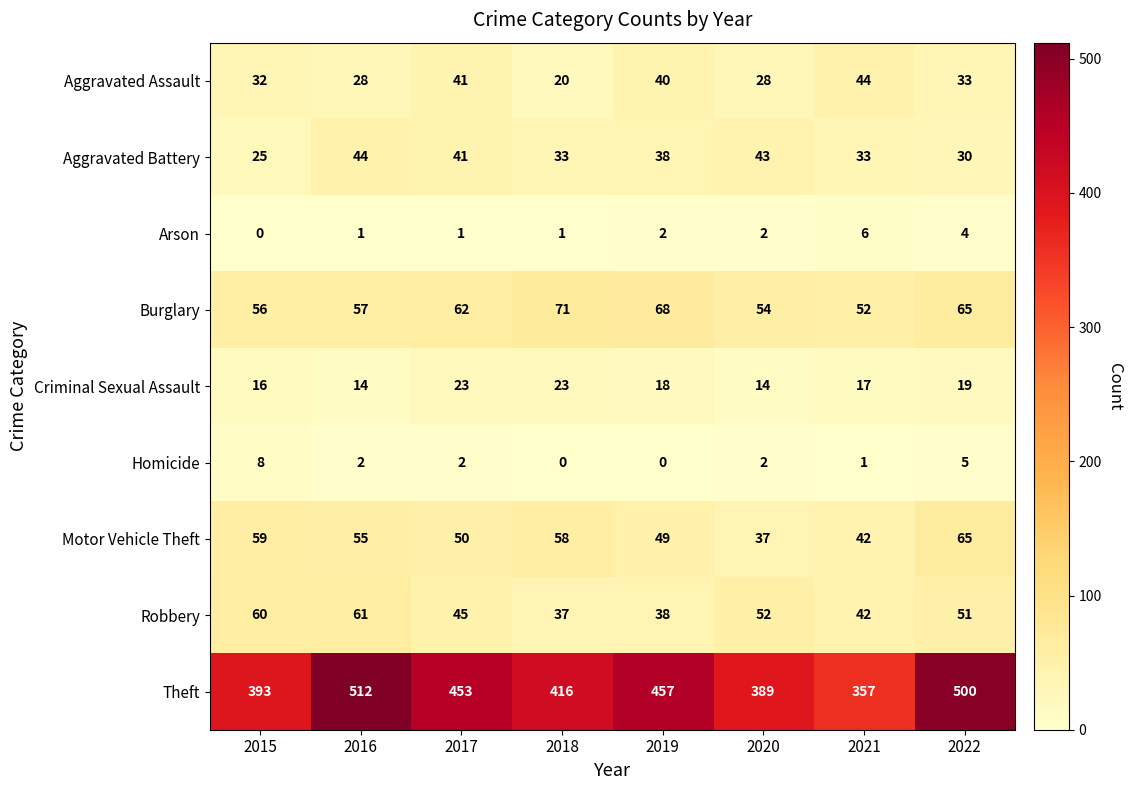

What is the difference between the maximum and minimum values in the Theft series?

155